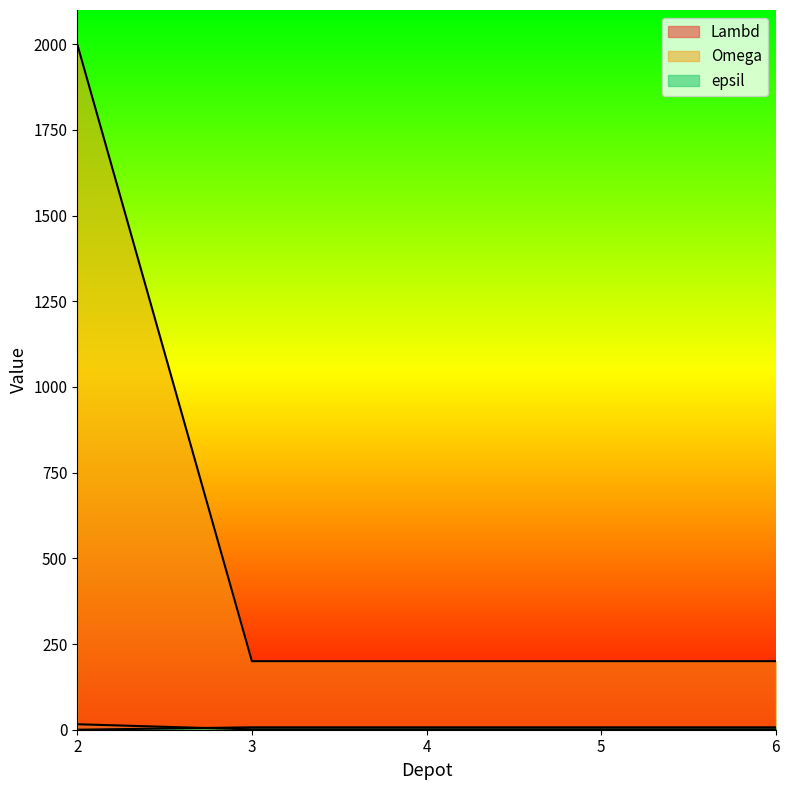

At which category is the sum across all series the highest?

2